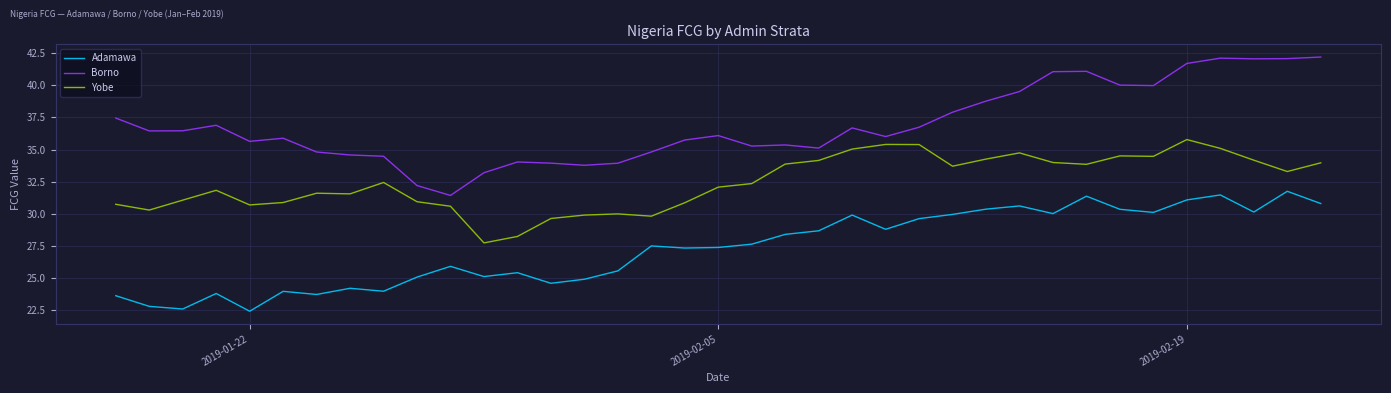

True or false: Borno and Adamawa intersect in this chart.

False